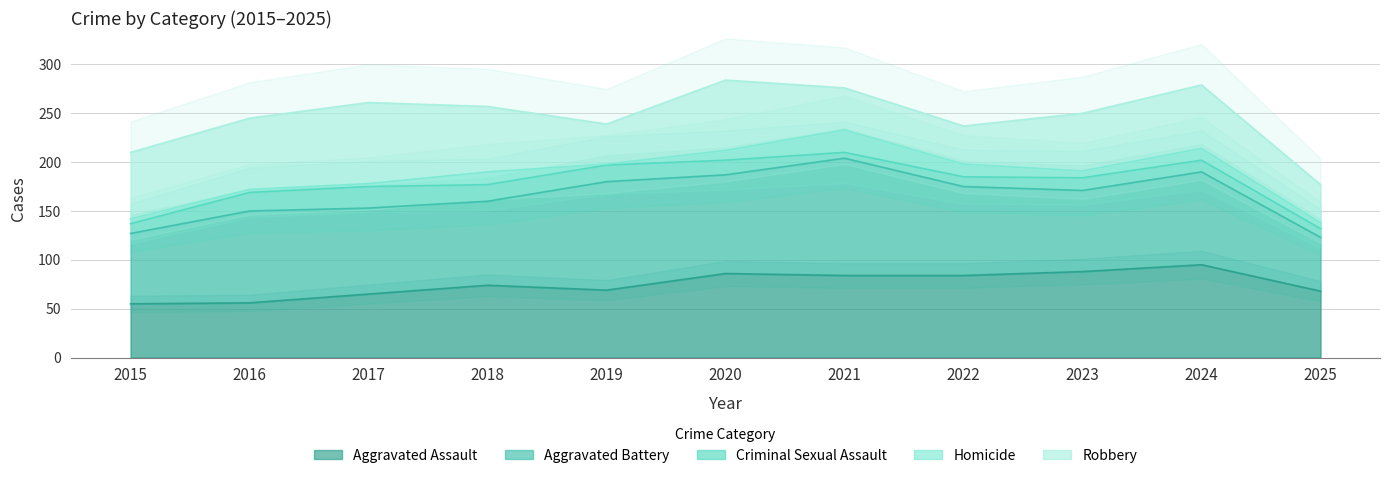

What is the spread (max minus min) of values at 2022?

81